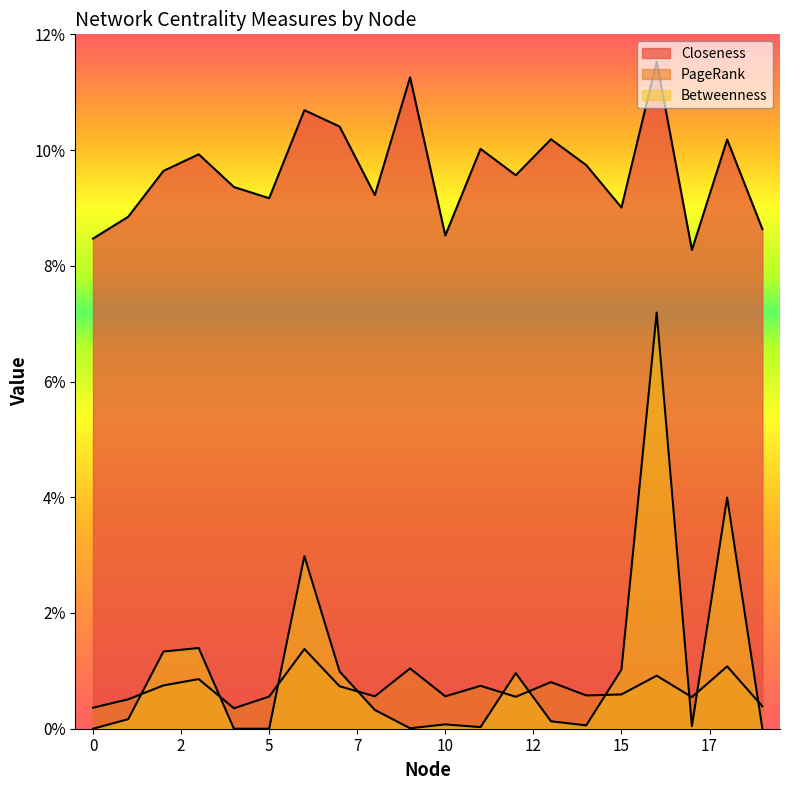

What is the total value across all series at 11?

0.1